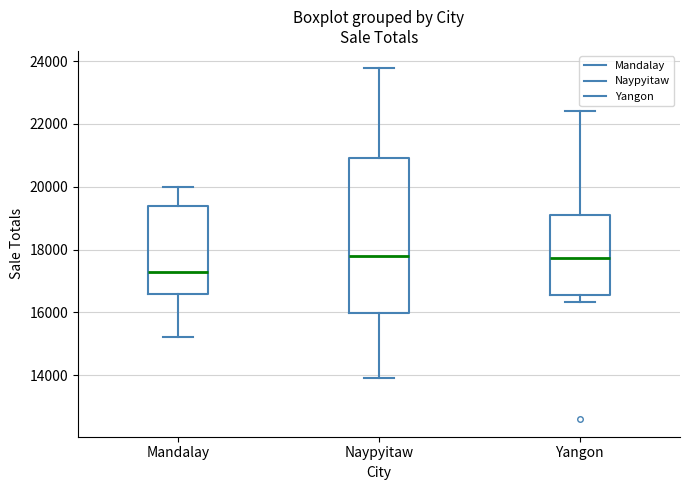

Reading left to right, read every box against the y-axis: the position of its median line, the range the box covers, and the ends of its whiskers. The values are not printed on the chart, so give them approximately, as read against the axis.

Mandalay: median 17400, box 16600 to 19400, whiskers 15200 to 20000
Naypyitaw: median 17800, box 16000 to 21000, whiskers 13800 to 23800
Yangon: median 17800, box 16600 to 19200, whiskers 16400 to 22400